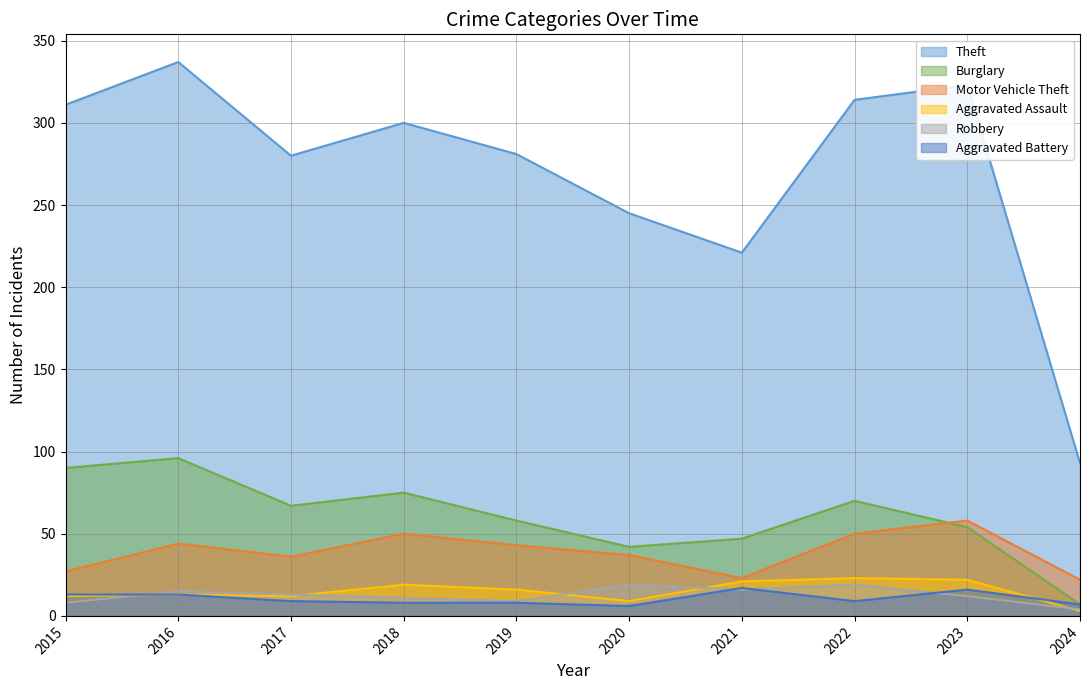

Which label corresponds to the largest value in the chart?

2016